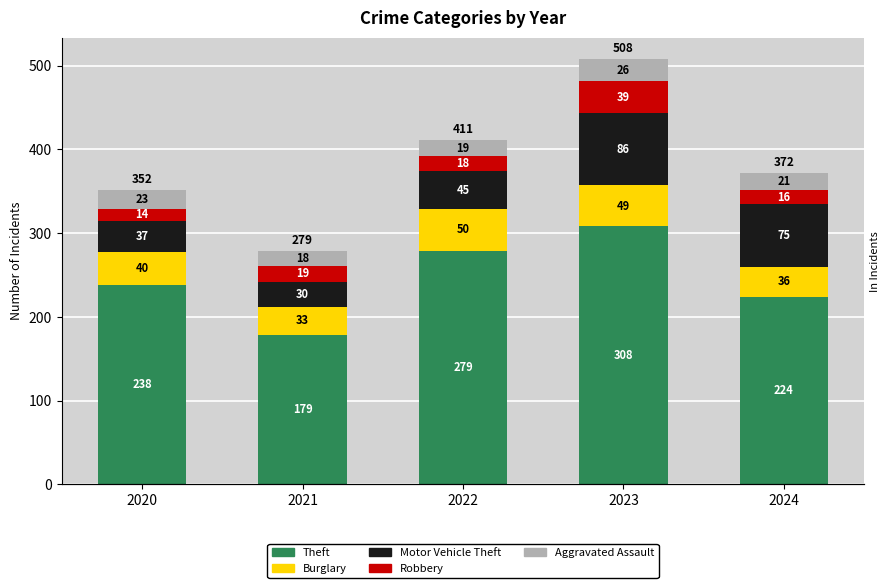

What is the spread (max minus min) of values at 2024?

208